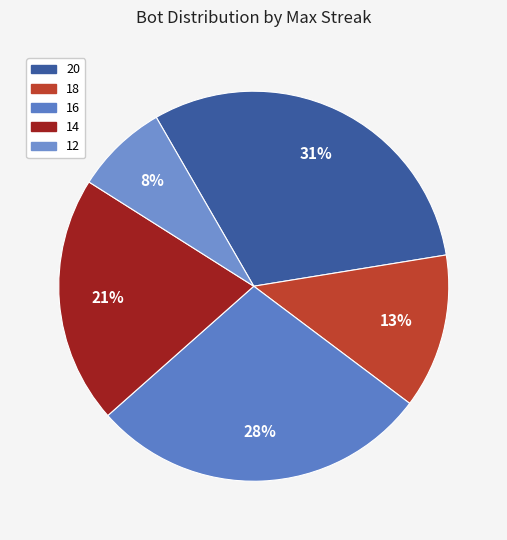

Between 18 and 16, which is larger?

16